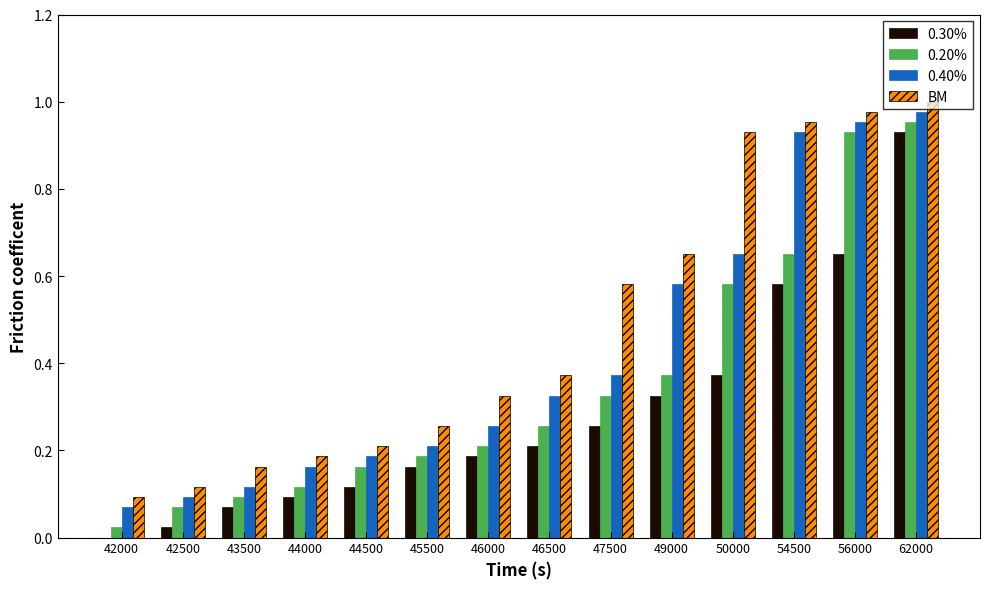

What is the total value across all series at 47500?

1.5